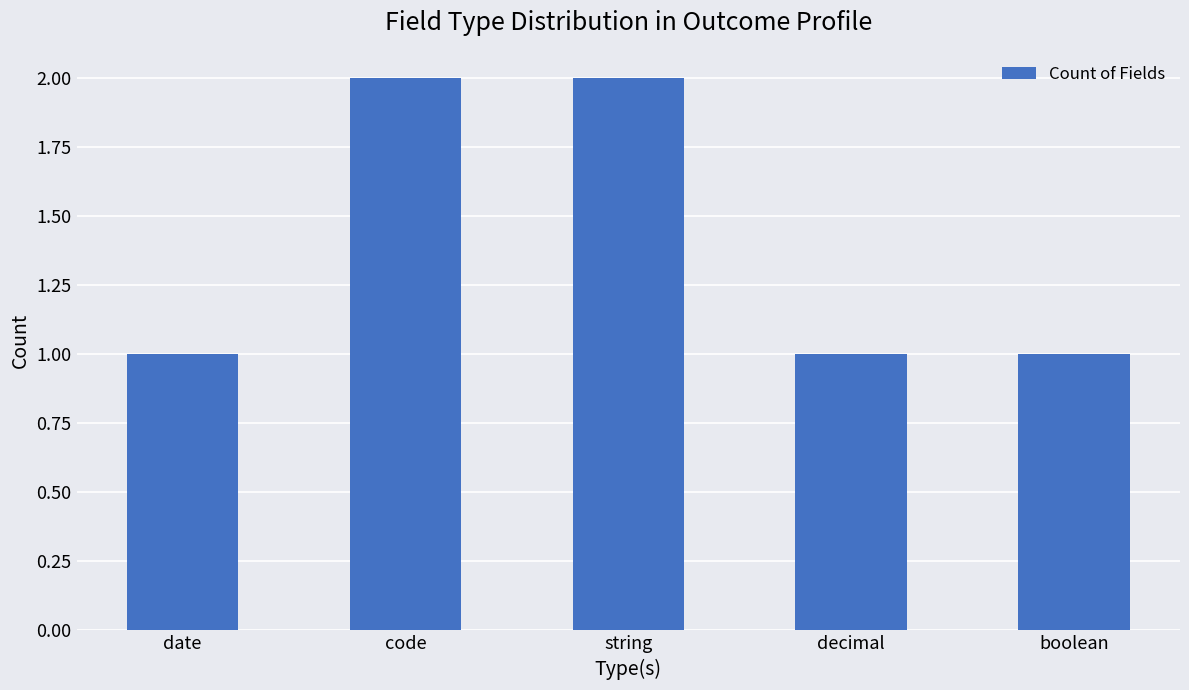

Reading left to right, list all the values displayed in this chart.

date=1	code=2	string=2	decimal=1	boolean=1